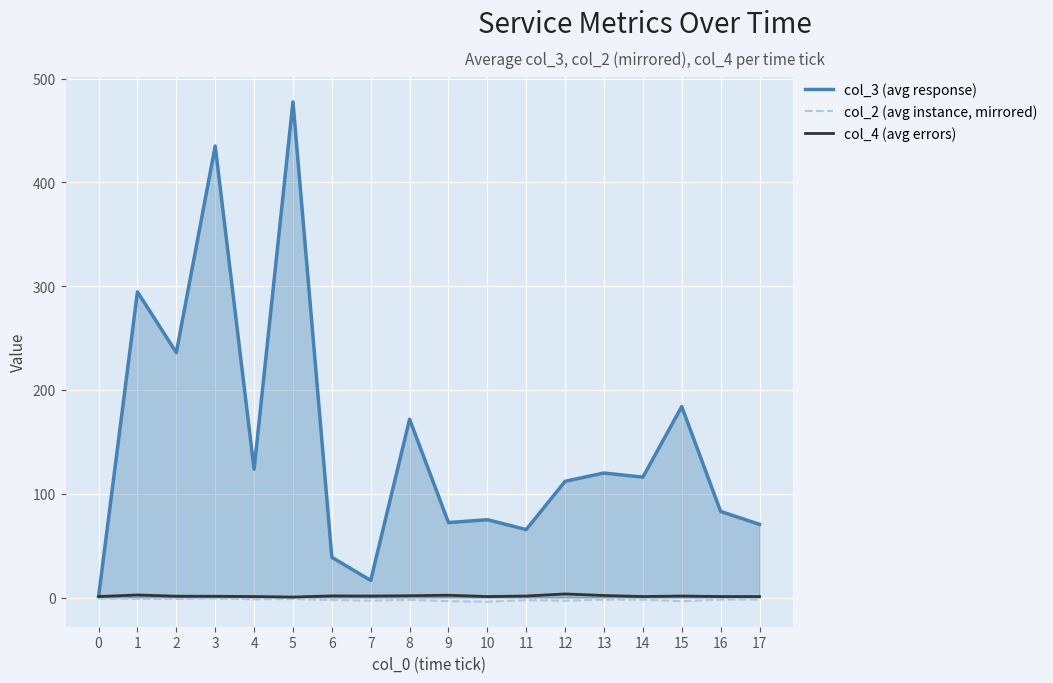

Which series has the largest total across all categories?

col_3 (avg response)